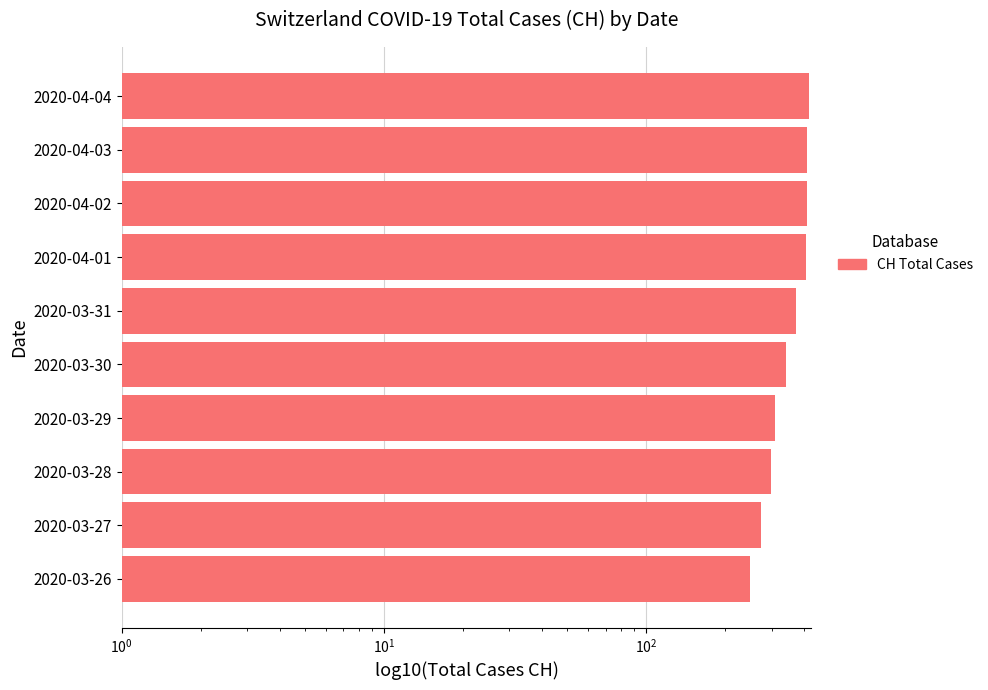

What is the average value?

348